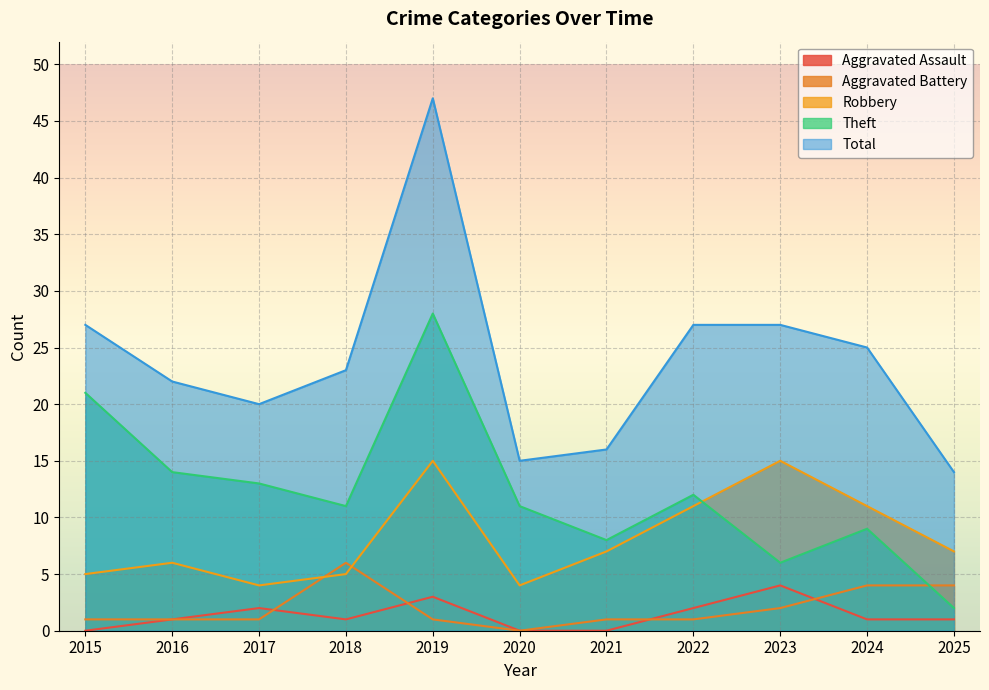

Does the chart display data point markers on the line(s)?

No